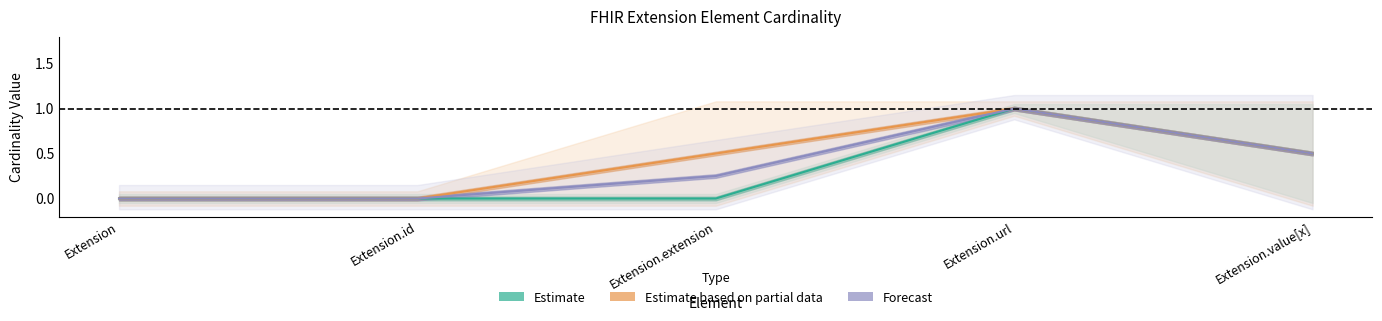

How many lines are shown in the chart?

3